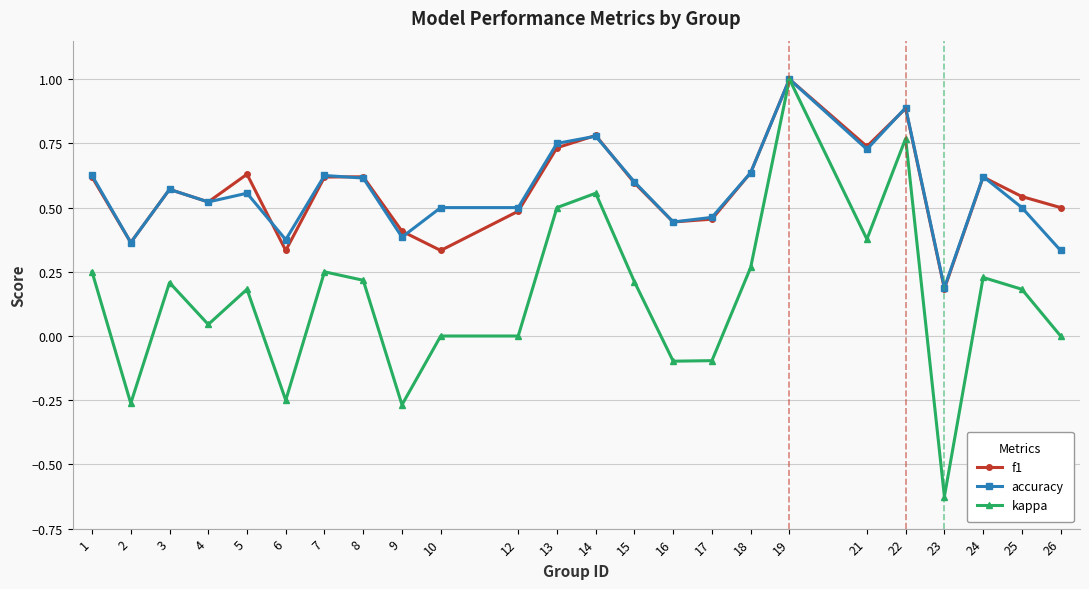

At how many categories does at least one series exceed 0?

24